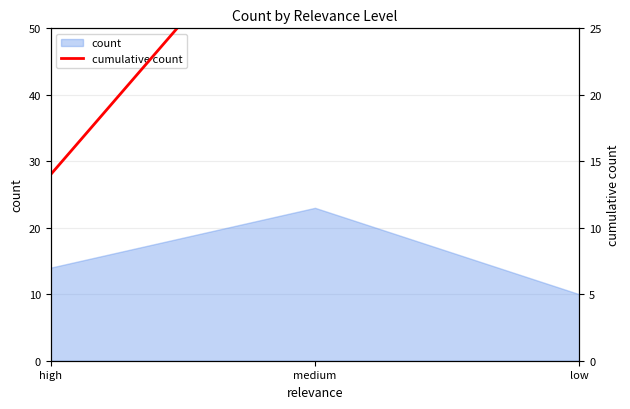

How many values are below 37?

1